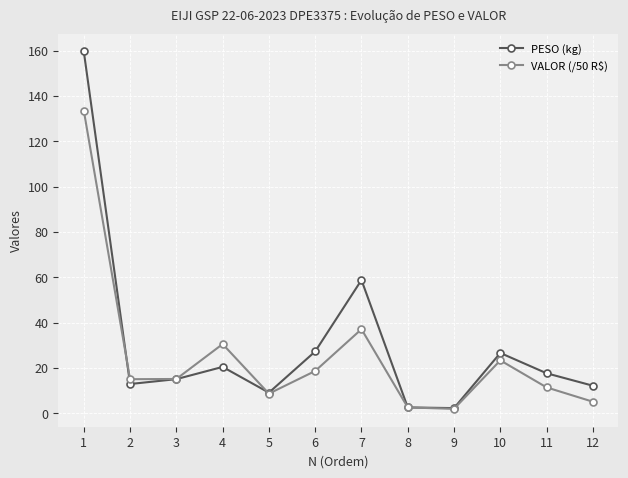

How many values in the PESO (kg) series are below 17?

6